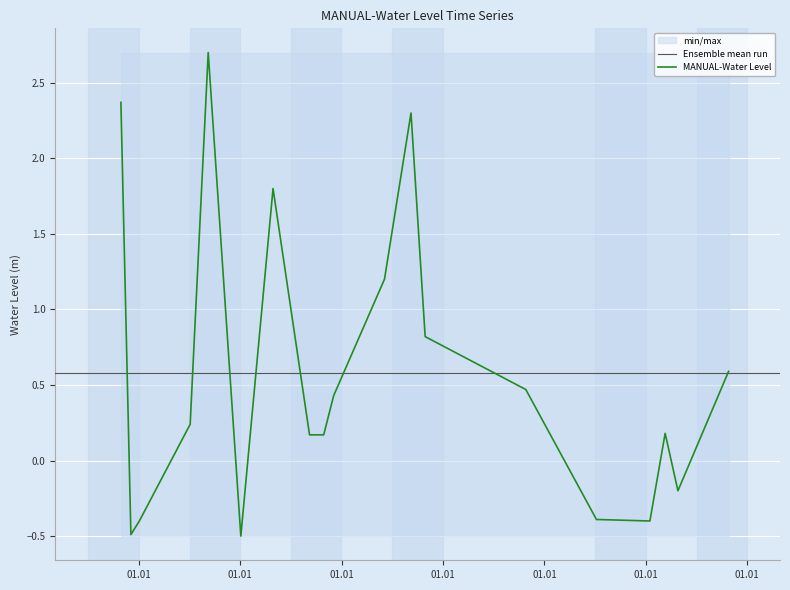

Is it true that the value at 2014-01-05 is -0.3?

False